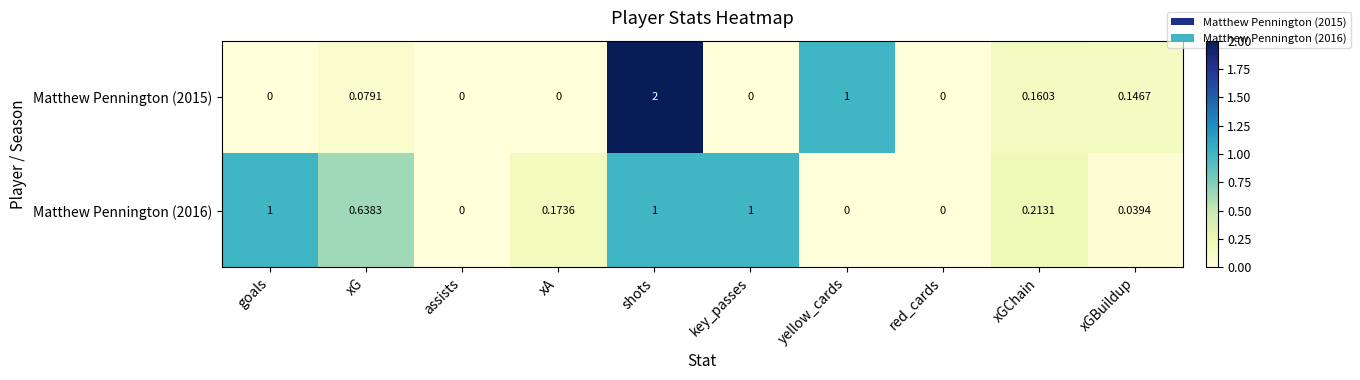

What is the spread (max minus min) of values at key_passes?

1.0